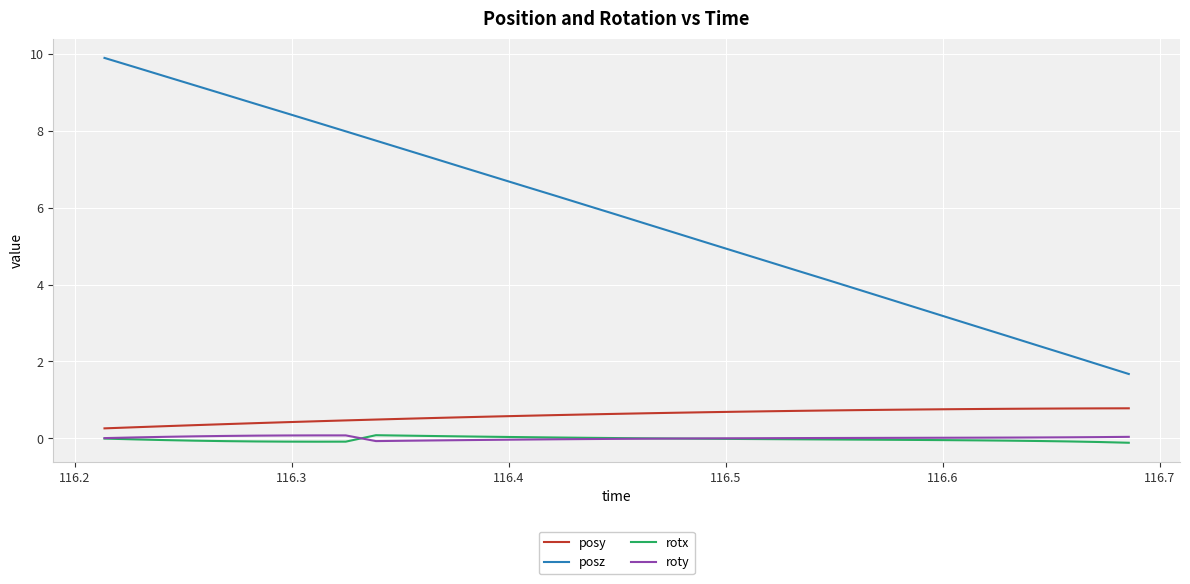

How many values in the posz series exceed 5?

21